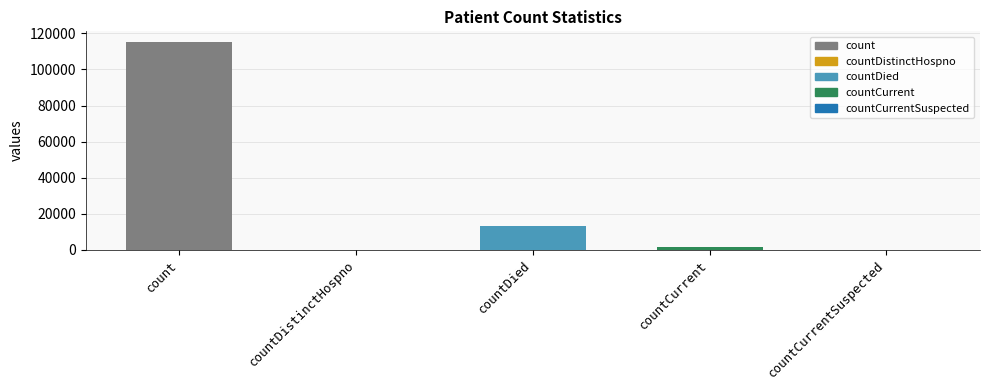

The value at countCurrentSuspected is 61790. True or false?

False